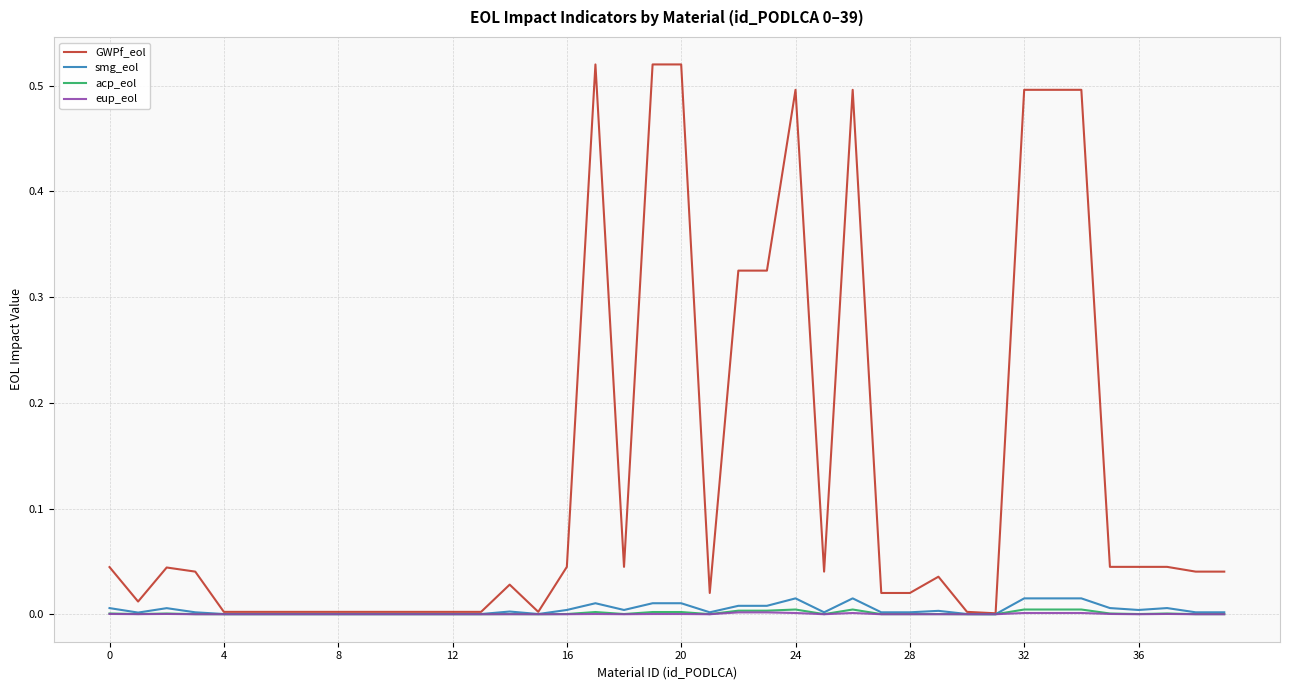

Which series has the largest total across all categories?

GWPf_eol